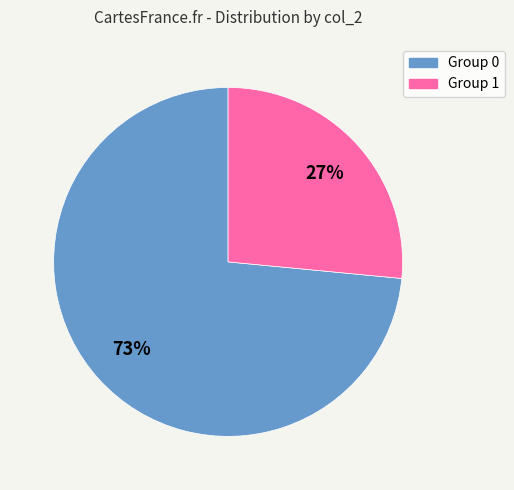

To the nearest percent, what is the average slice percentage?

50%